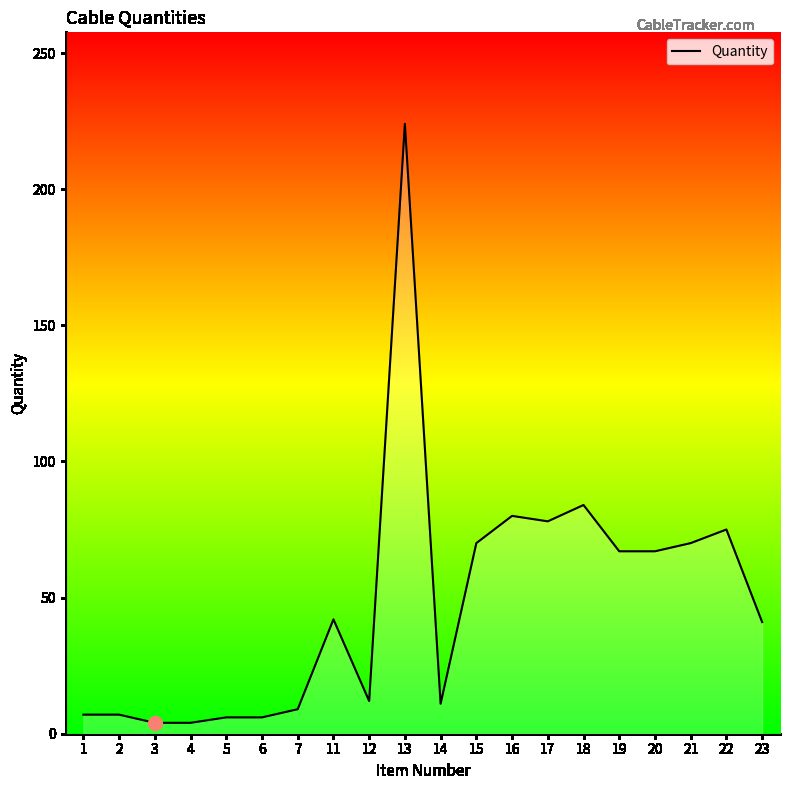

Which has a higher value, 1 or 15?

15